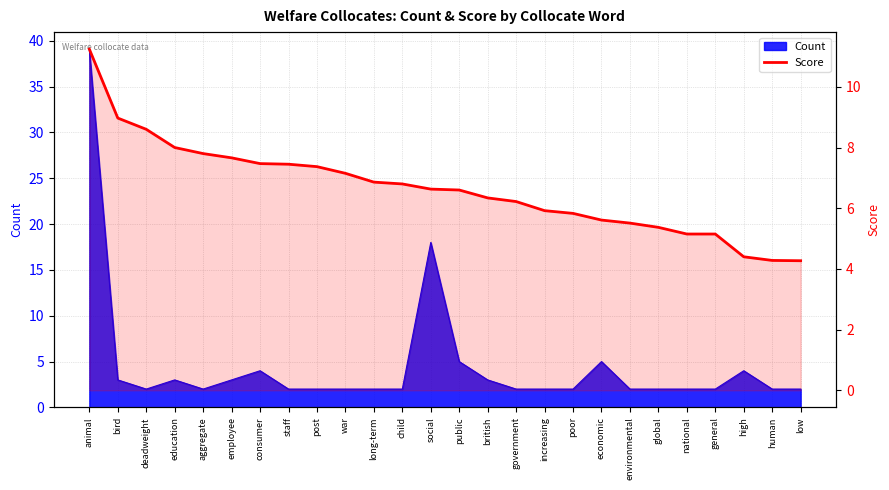

What is the approximate value at war?

7.2